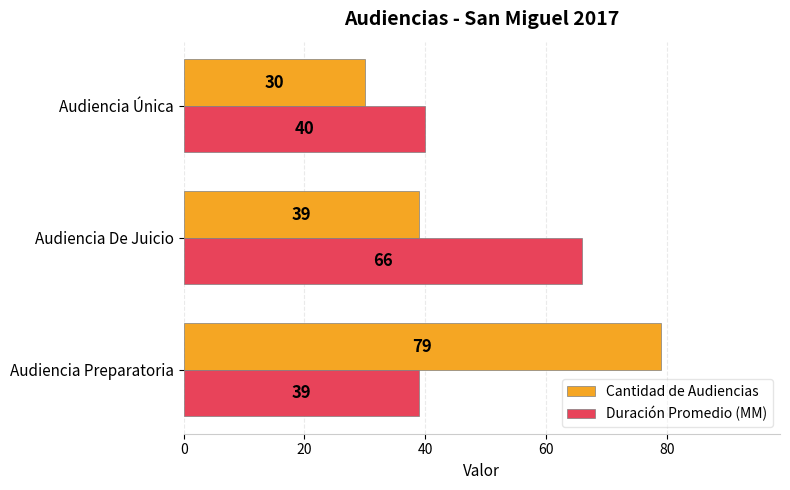

Which series has the largest total across all categories?

Cantidad de Audiencias